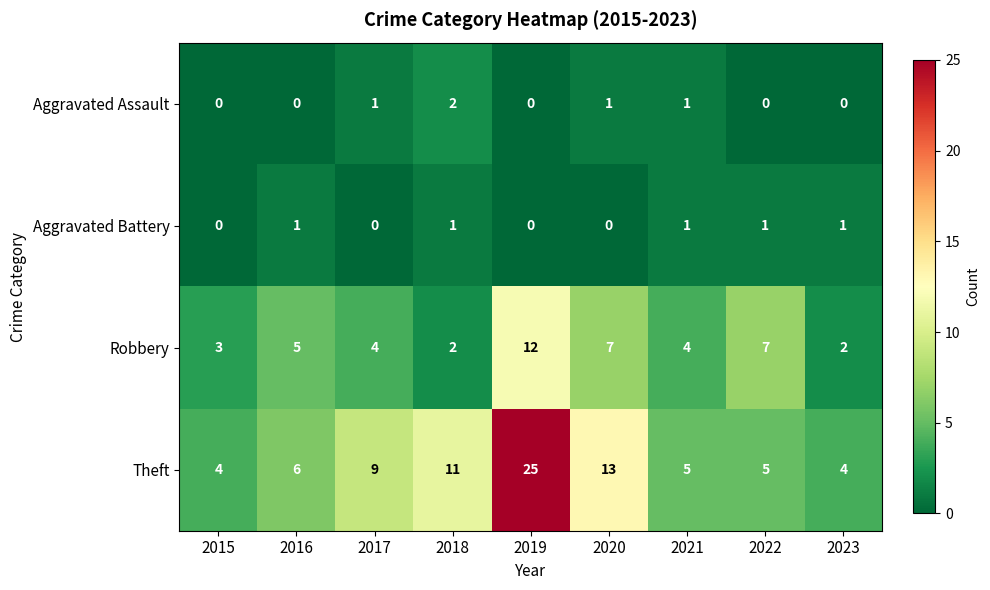

What is the difference between the Theft values at 2021 and 2017?

4